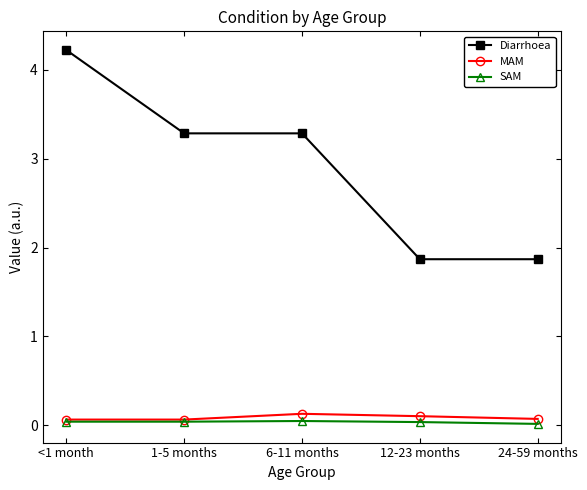

Between 1-5 months and 12-23 months, which series saw the biggest shift?

Diarrhoea